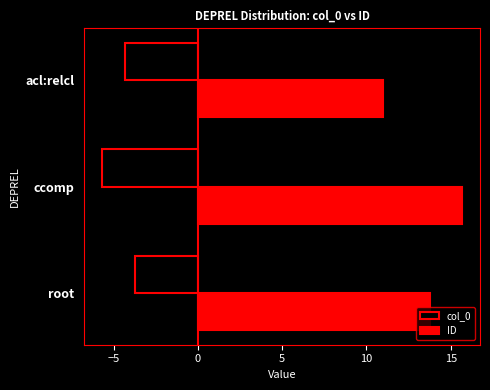

The ID series shows 13.8 at root. True or false?

True